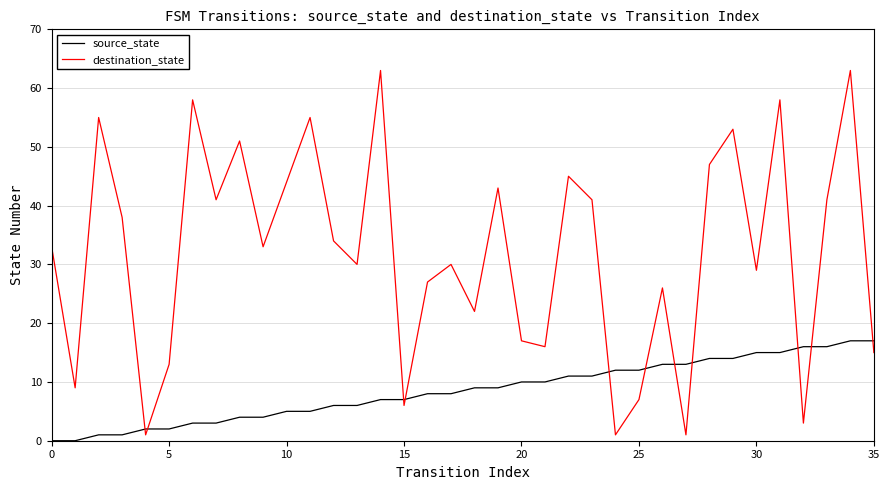

How many intersections are there between source_state and destination_state?

11